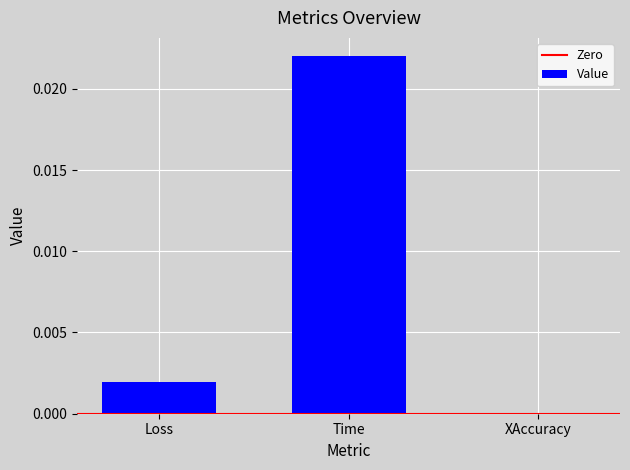

The chart shows a value of 0.0 at Loss. True or false?

True